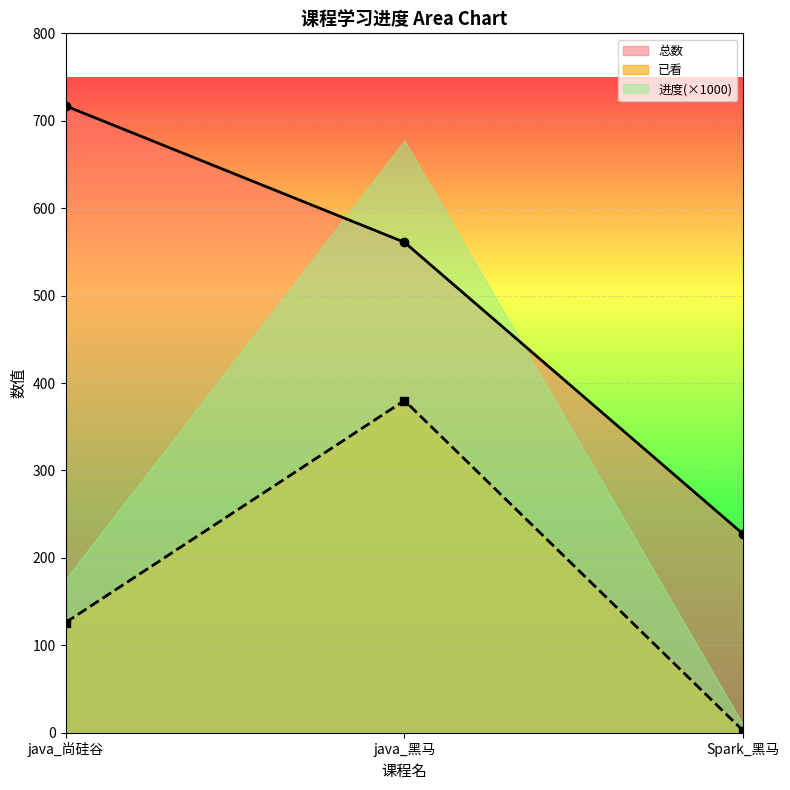

Count the 总数 values in the range 227 to 717.

3